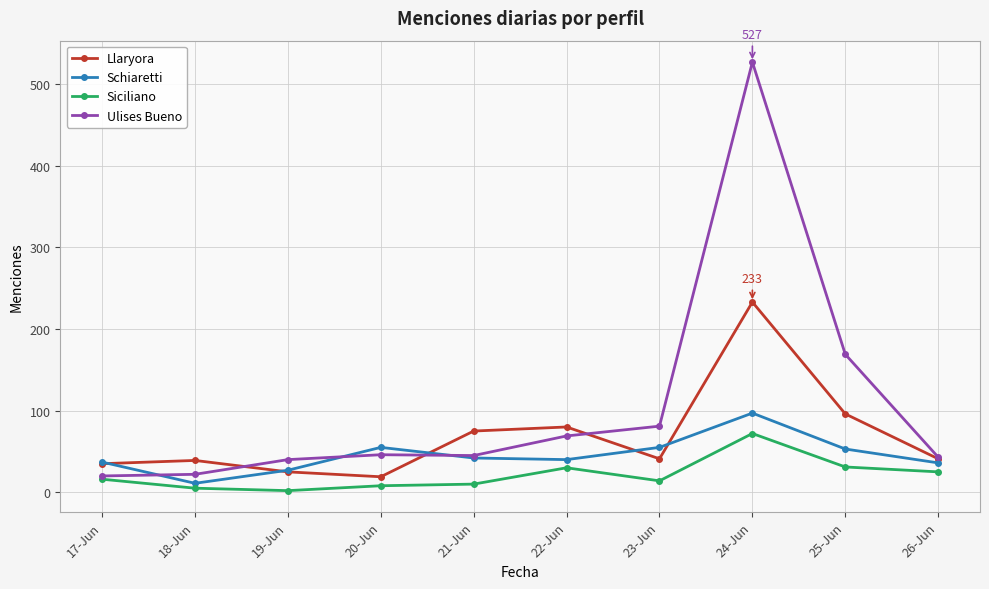

How many categories are shown in the chart?

10